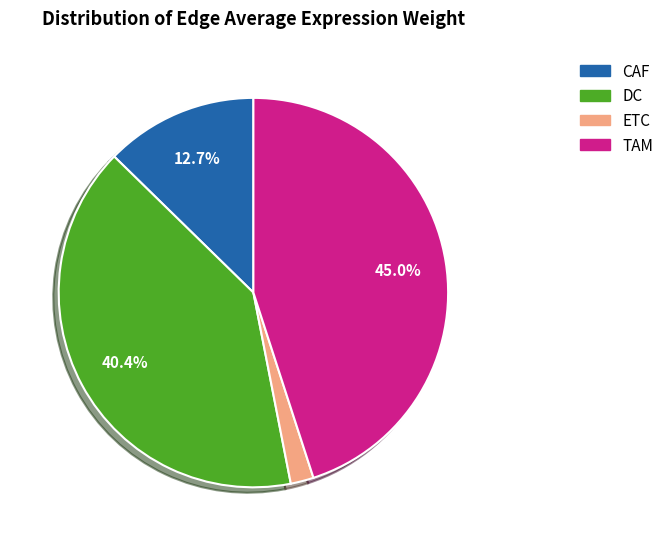

Is there a majority slice in this chart?

No